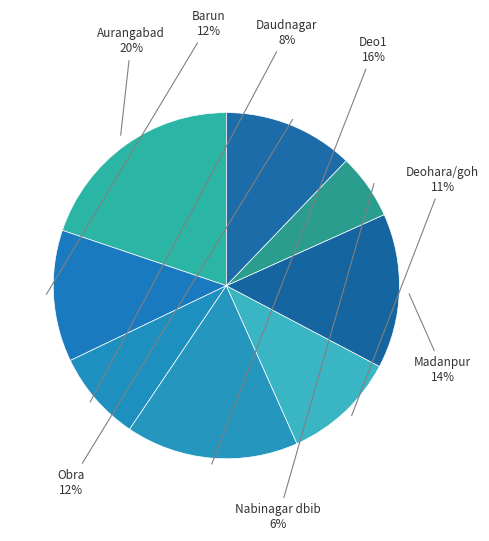

How many segments does this pie chart have?

8